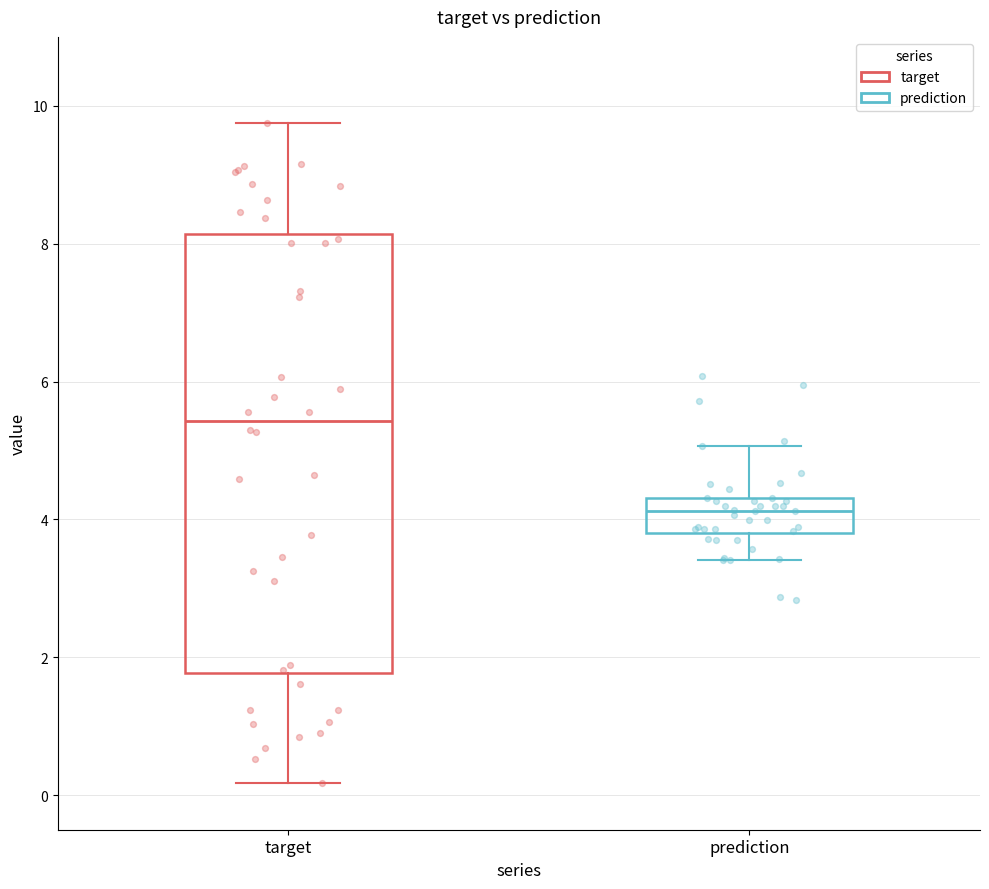

Reading left to right, transcribe this box plot: for each box, give where its median line is, the range the box spans, and where its two whiskers end, as read against the y-axis. The values are not printed on the chart, so give them approximately, as read against the axis.

target: median 5.4, box 1.8 to 8.2, whiskers 0.2 to 9.8
prediction: median 4.2, box 3.8 to 4.4, whiskers 3.4 to 5.0